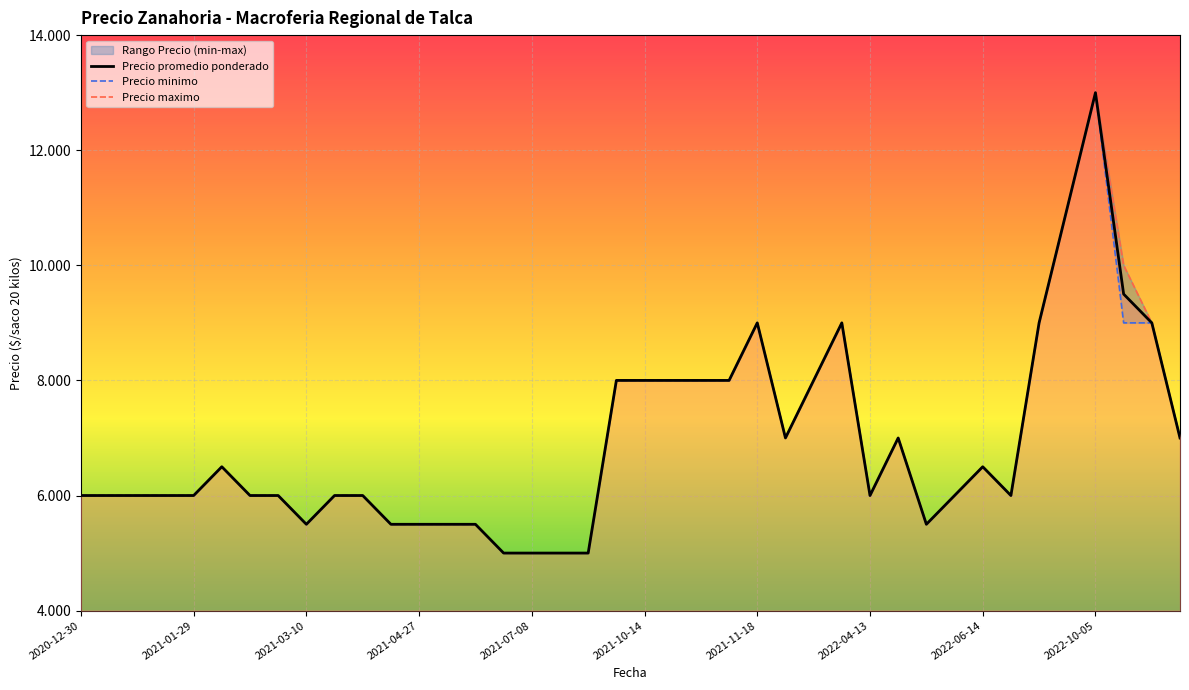

Where is Precio minimo nearest to the value 9000?

2021-11-18